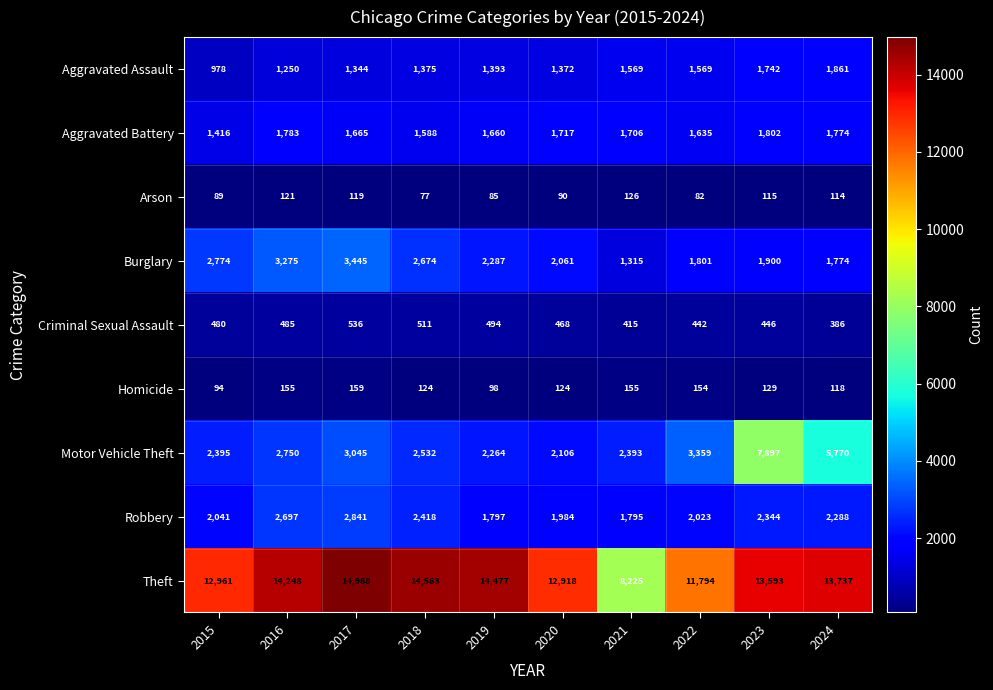

What is the average value of the Burglary series?

2331